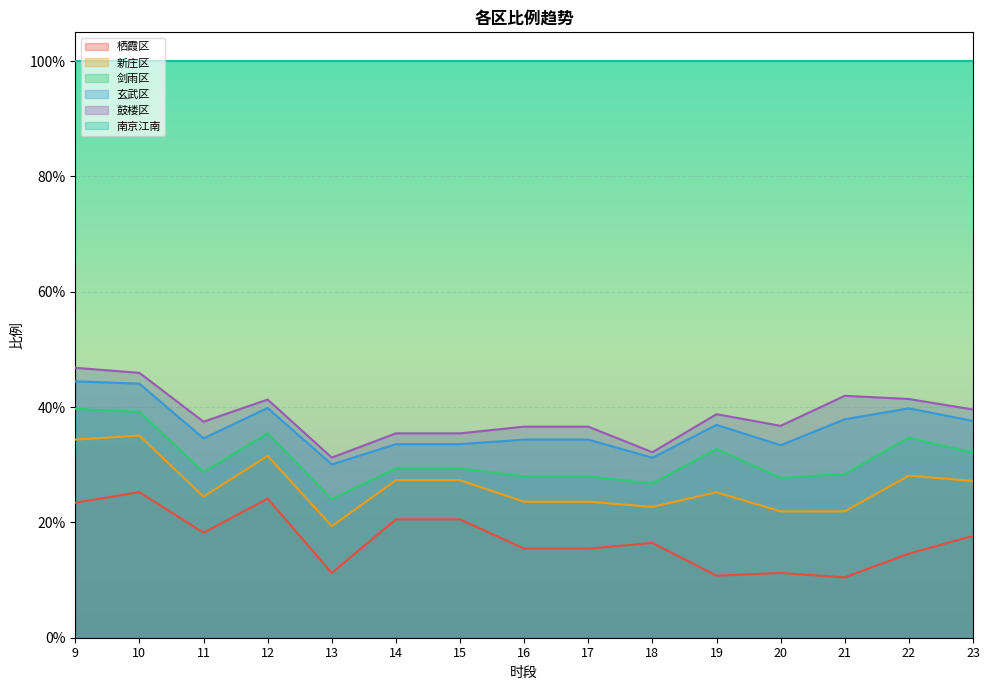

How many interior local valleys does the 新庄区 series have?

4